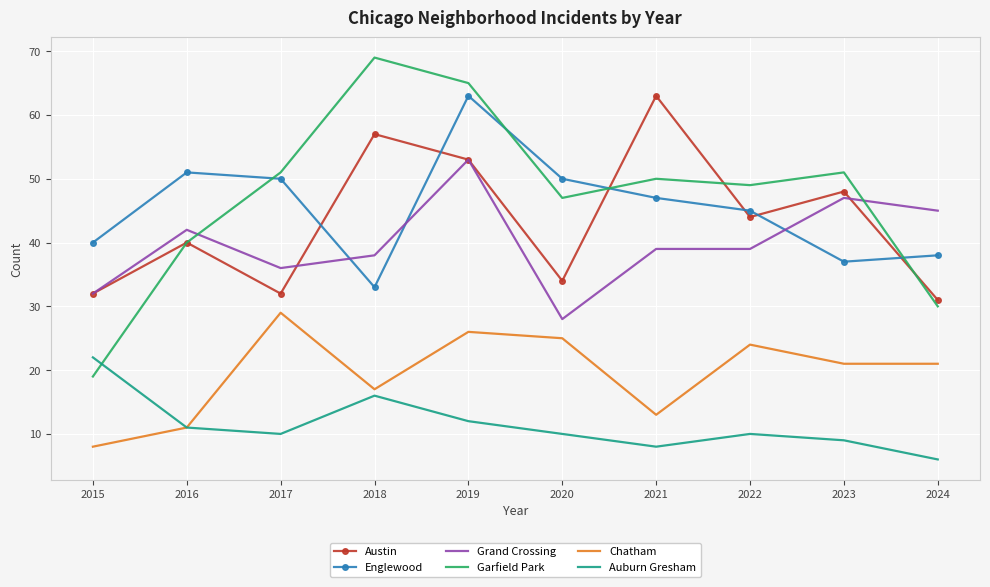

Where is the first local maximum for Austin?

2016